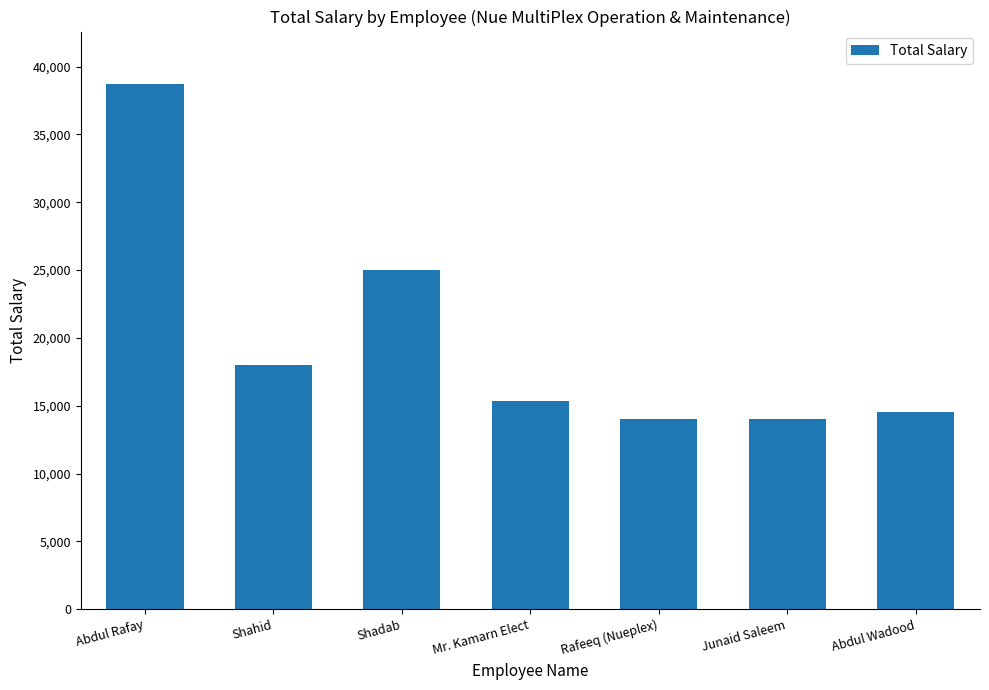

Is it true that the value at Junaid Saleem is 14032.3?

True